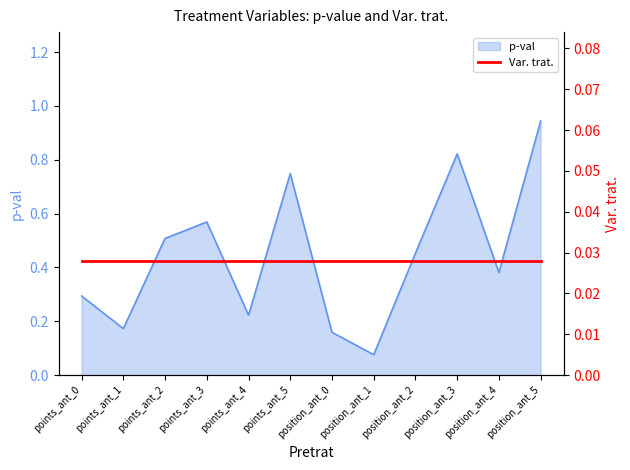

What is the smallest value displayed?

0.1